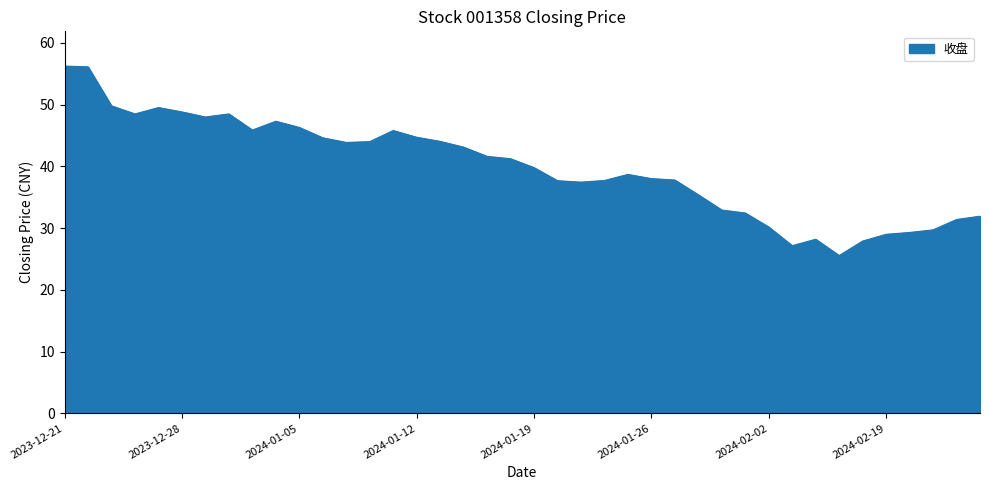

How many series are shown in this chart?

1